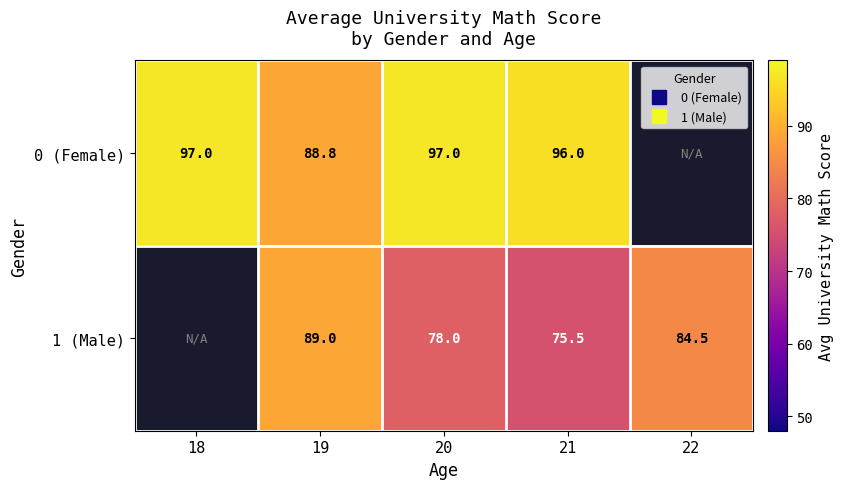

The value of 1 (Male) at 19 is 142.2. True or false?

False